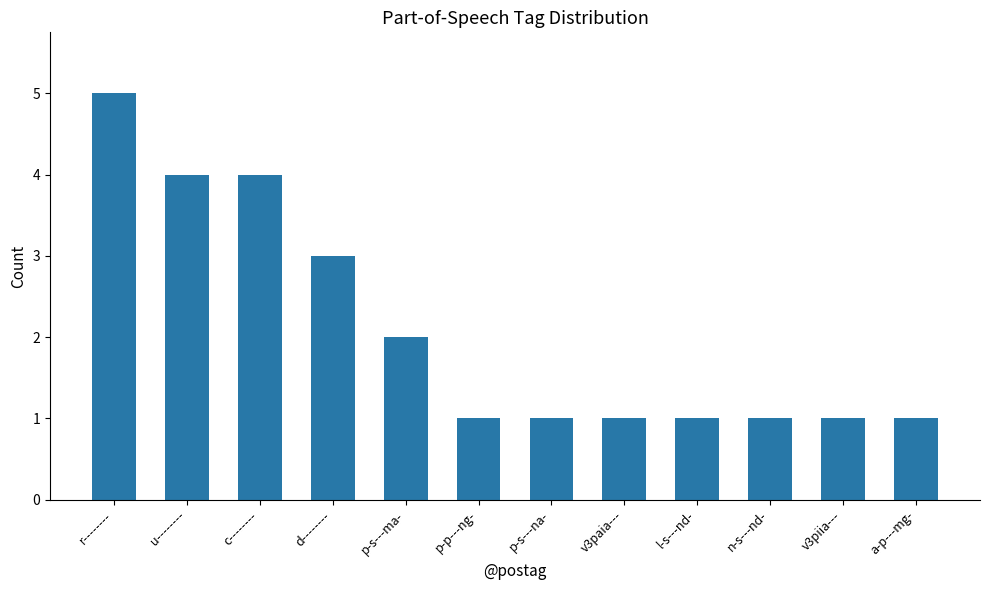

What is the label of the 9th bar from the left?

l-s---nd-